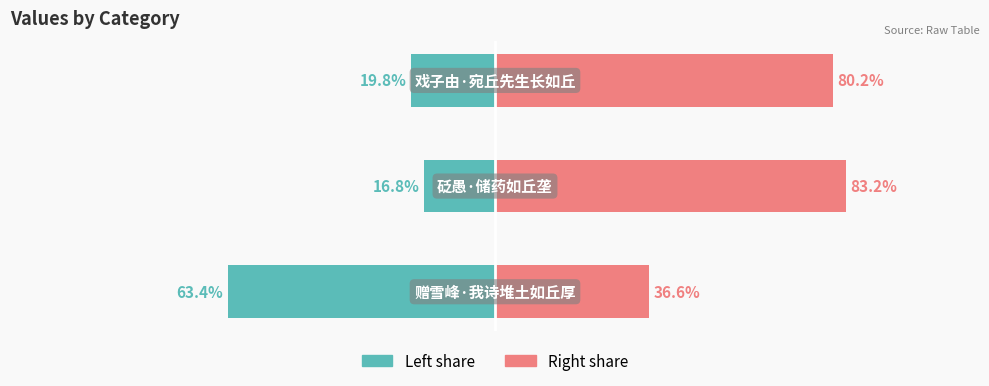

How many data points in col_0 Right are less than 80?

1